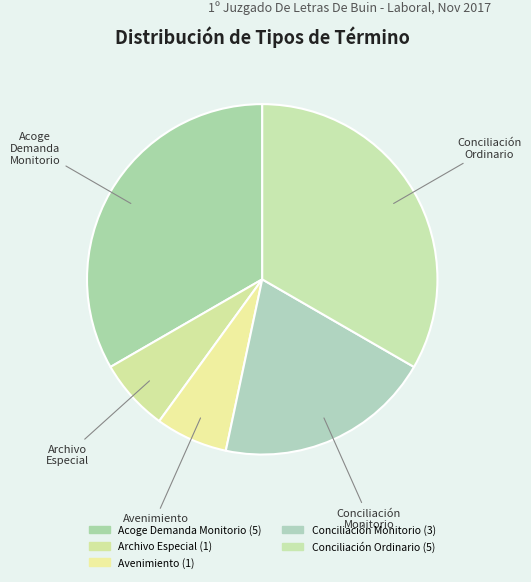

How many slices are in this pie chart?

5